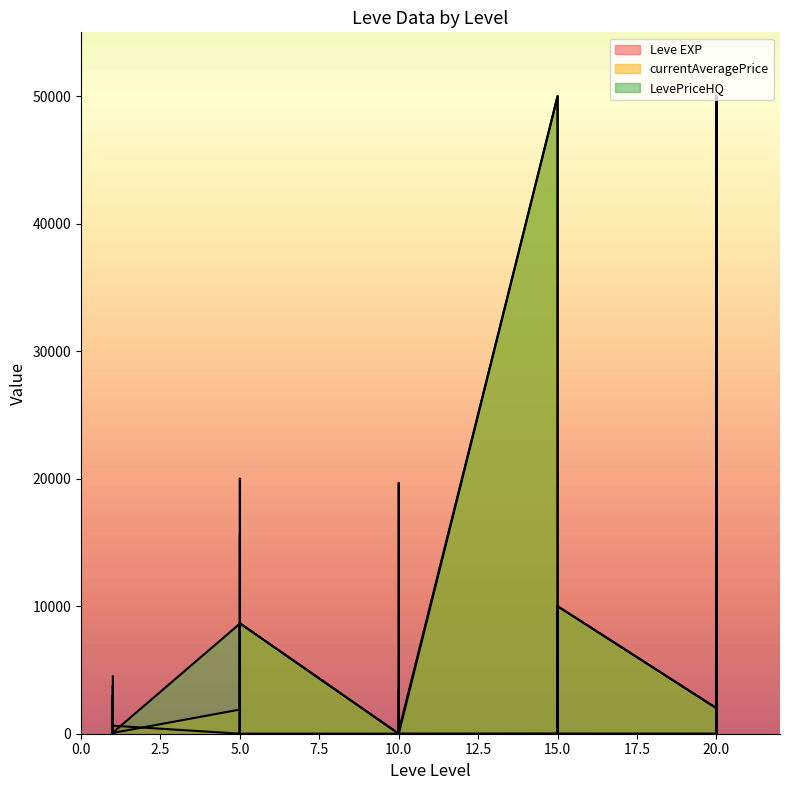

Rank the categories by Leve EXP value from highest to lowest.

1, 1, 20, 15, 15, 15, 20, 20, 15, 10, 15, 20, 10, 10, 20, 20, 10, 15, 5, 5, 5, 10, 5, 10, 5, 5, 1, 1, 1, 1